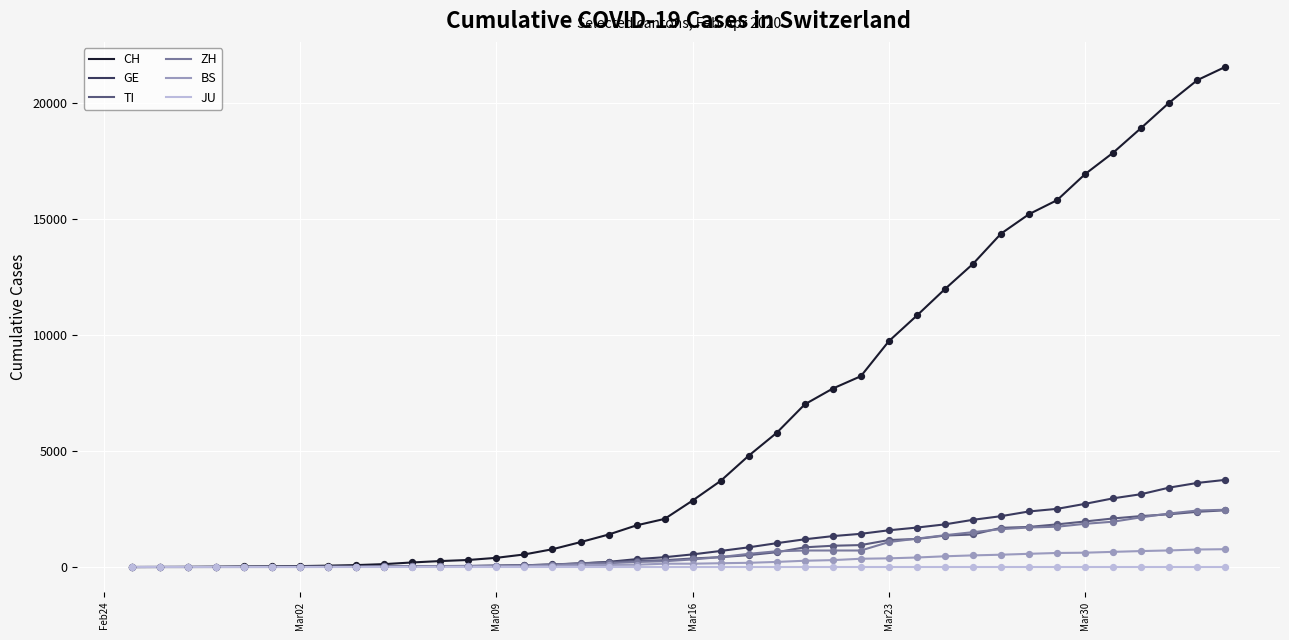

What is the maximum value for ZH?

2466